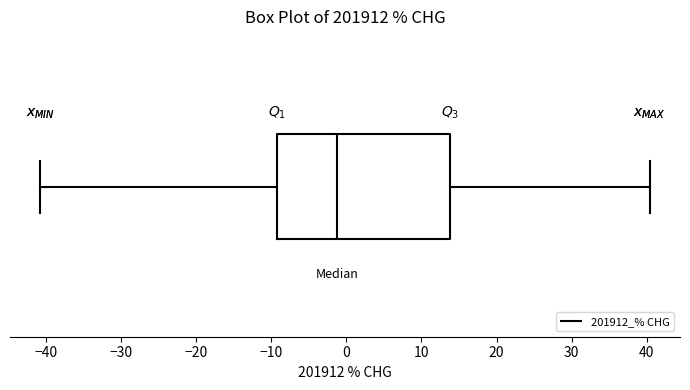

Read this box plot against the x-axis: the position of the median line, the range covered by the box, and the ends of both whiskers. The values are not printed on the chart, so give them approximately, as read against the axis.

median -1, box -9 to 14, whiskers -41 to 40